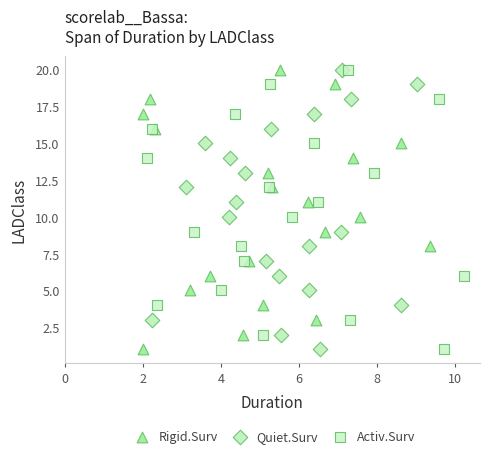

What are all the series names shown in the legend?

Rigid.Surv, Quiet.Surv, Activ.Surv